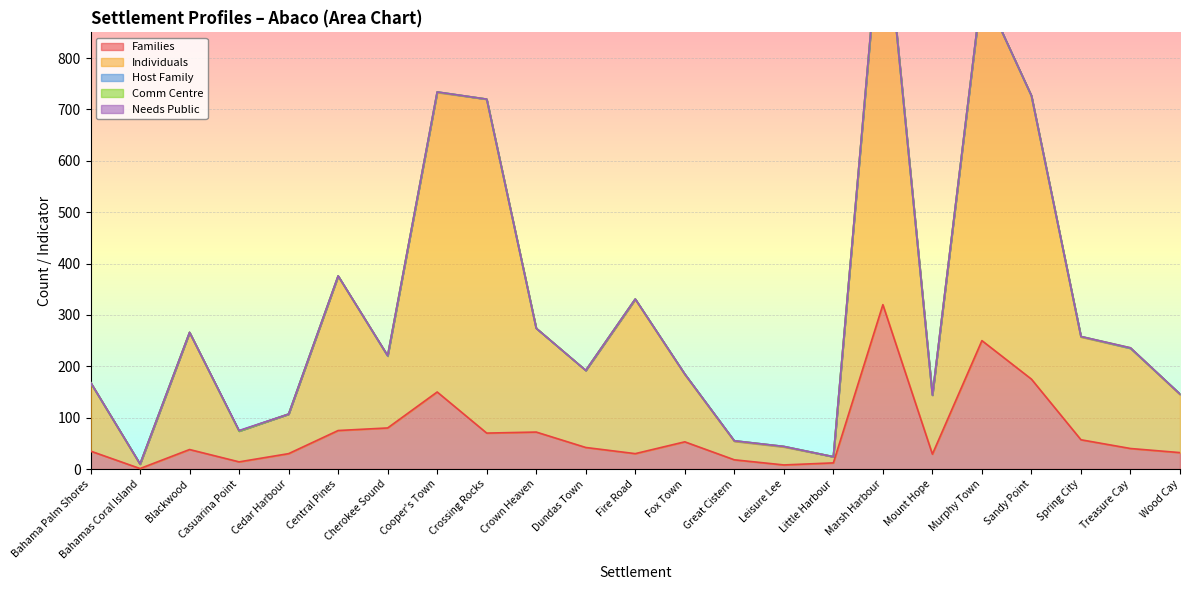

What are all the series names shown in the legend?

Families, Individuals, Host Family, Comm Centre, Needs Public